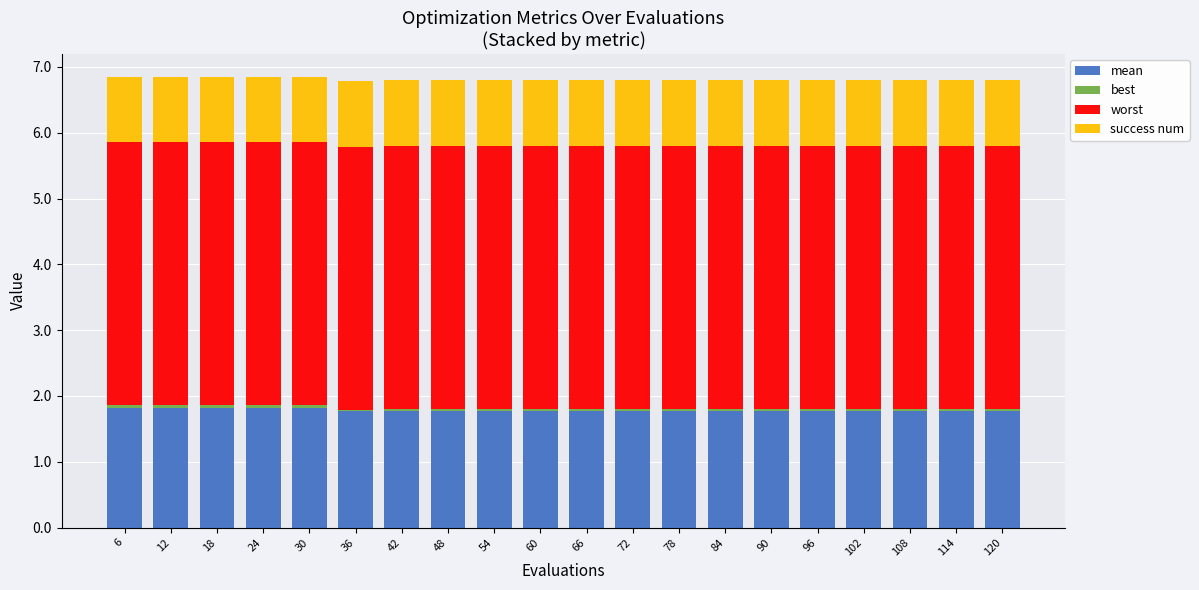

What is the highest value of the mean series?

1.8